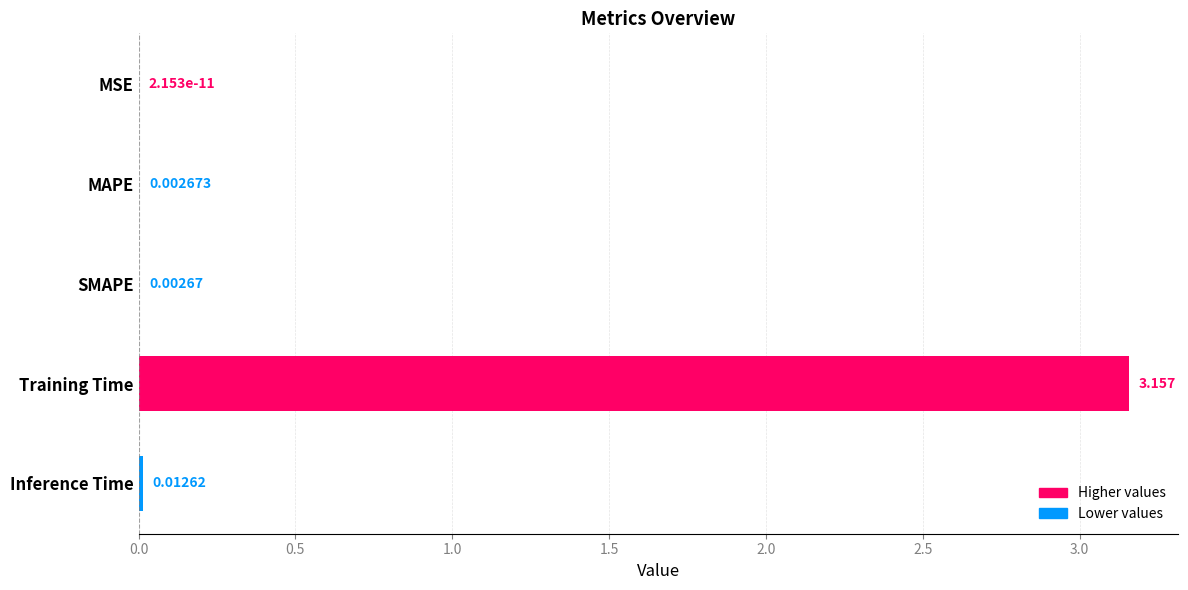

At which label is the value closest to 1?

Inference Time